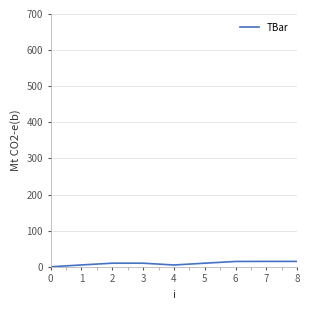

What is the change in value from 1 to 3?

+4.9